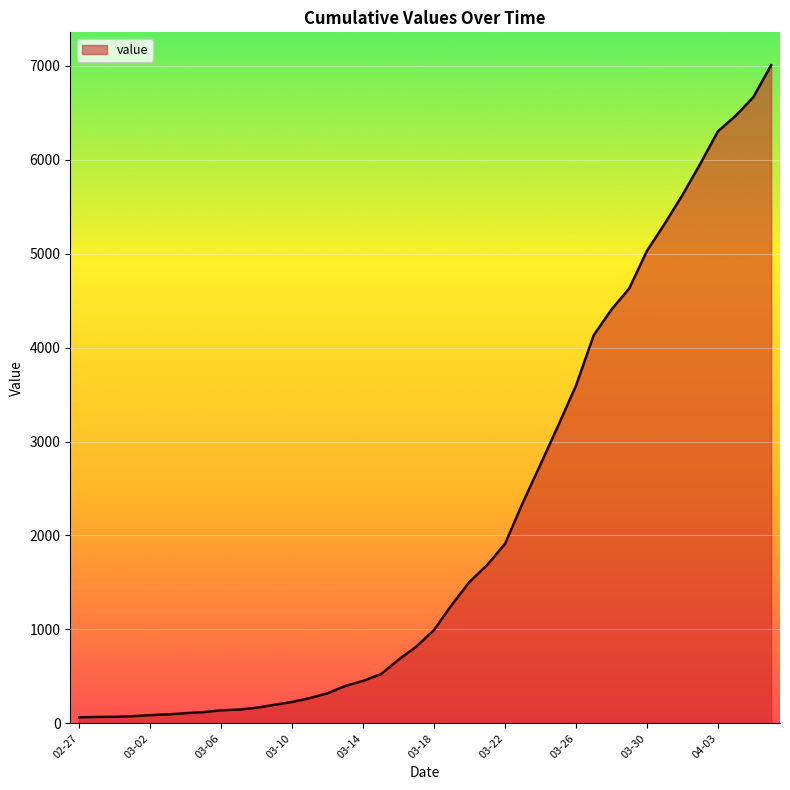

Count the number of data series in this chart.

1